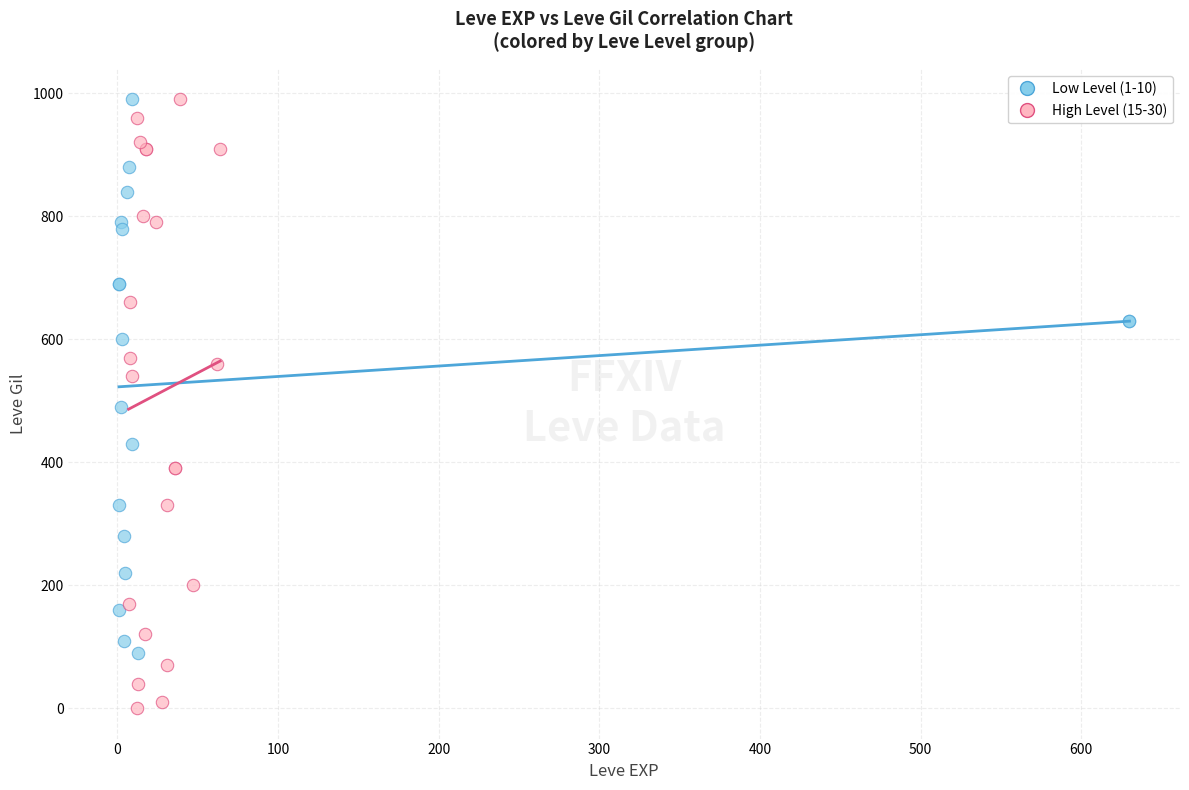

What are all the series names shown in the legend?

Low Level (1-10), High Level (15-30)